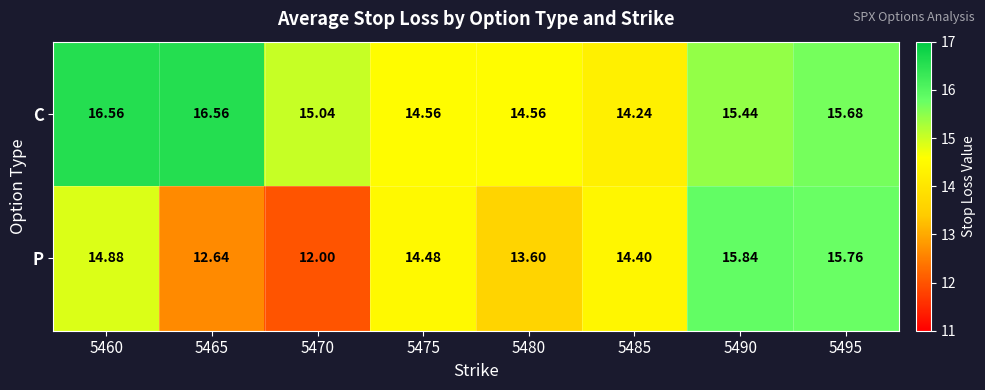

Rank the series by their average value, from highest to lowest.

C, P